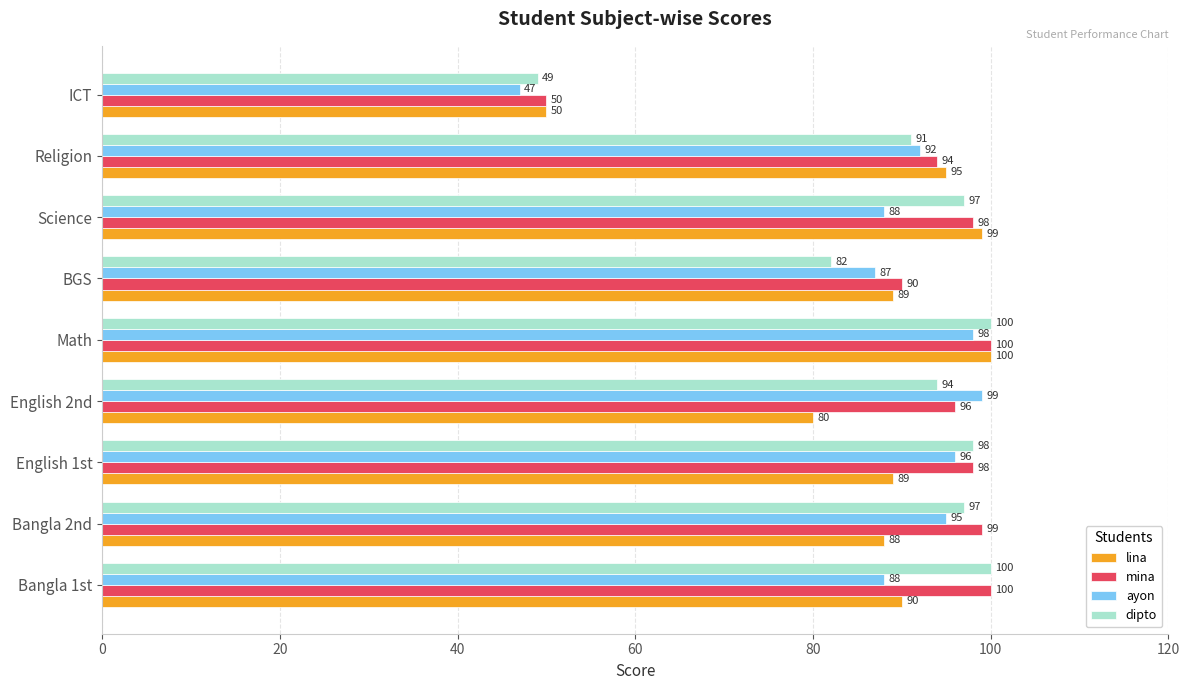

The value of mina at Bangla 2nd is 99. True or false?

True